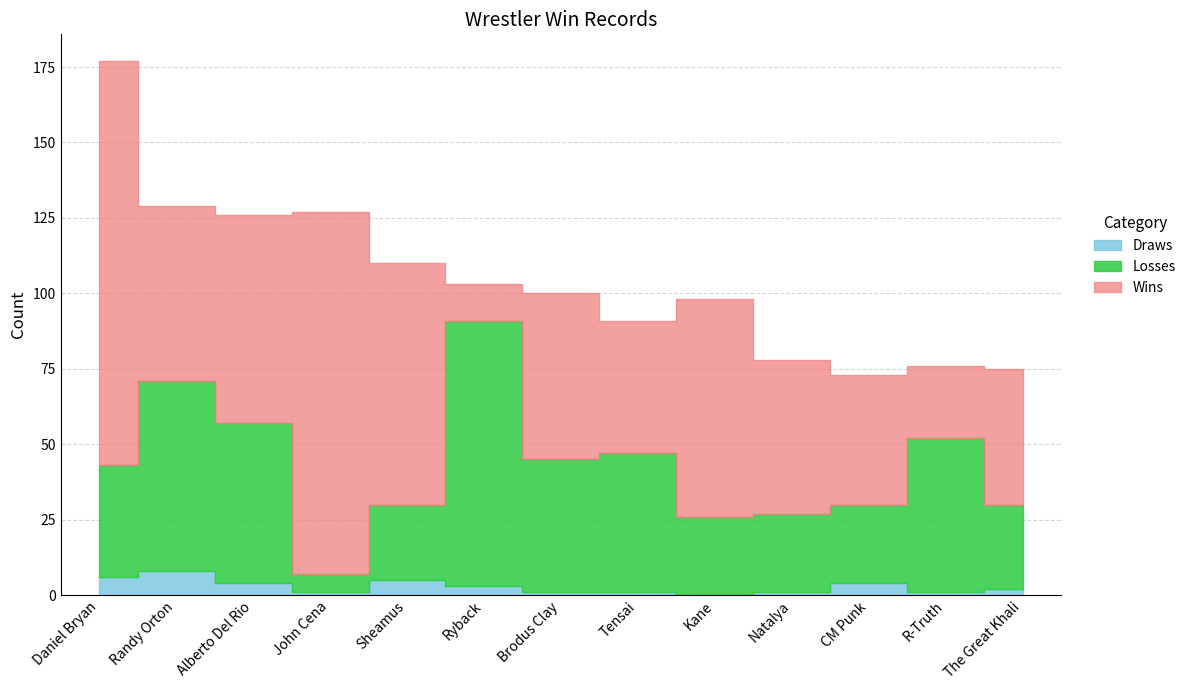

True or false: Draws and Losses cross at least once.

False